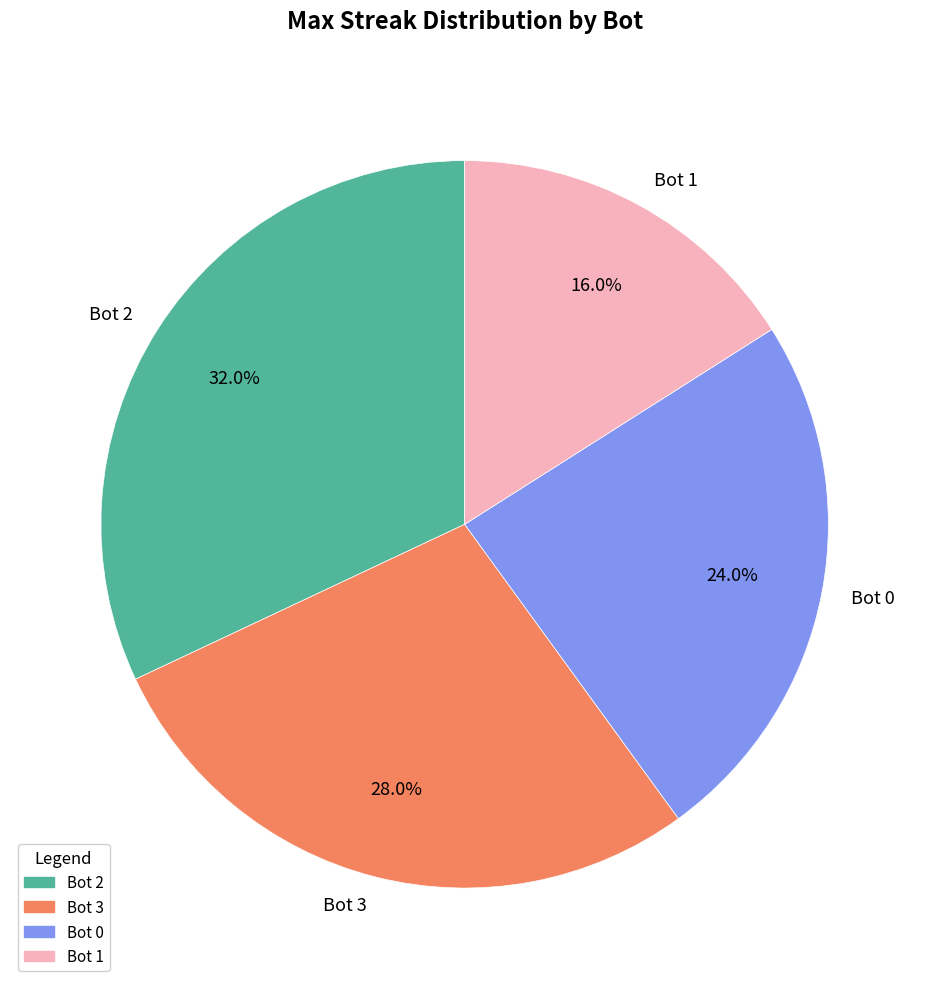

To the nearest percent, what is the combined percentage of Bot 1 and Bot 2?

48%